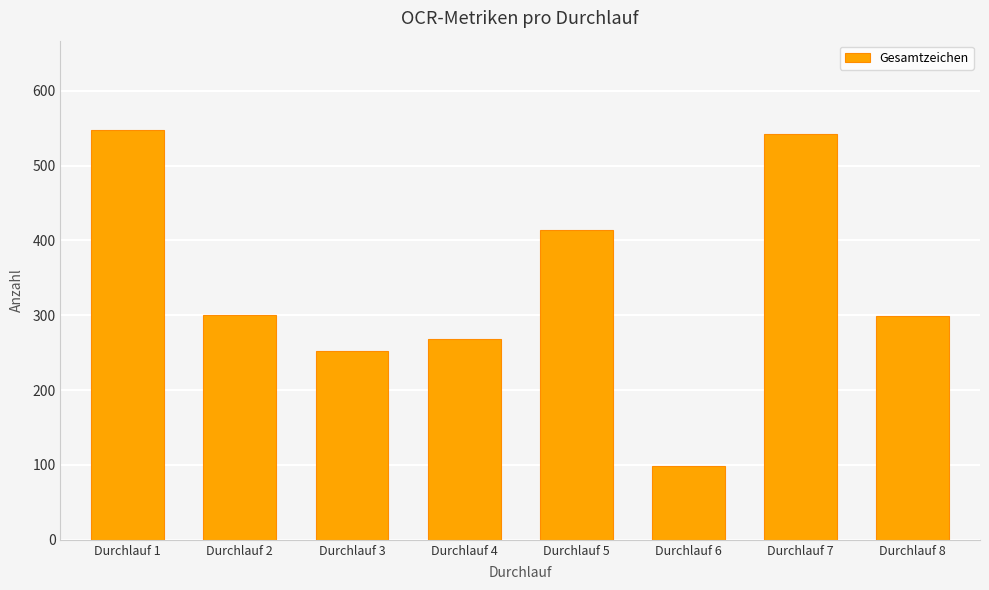

How many bars are there in total?

8